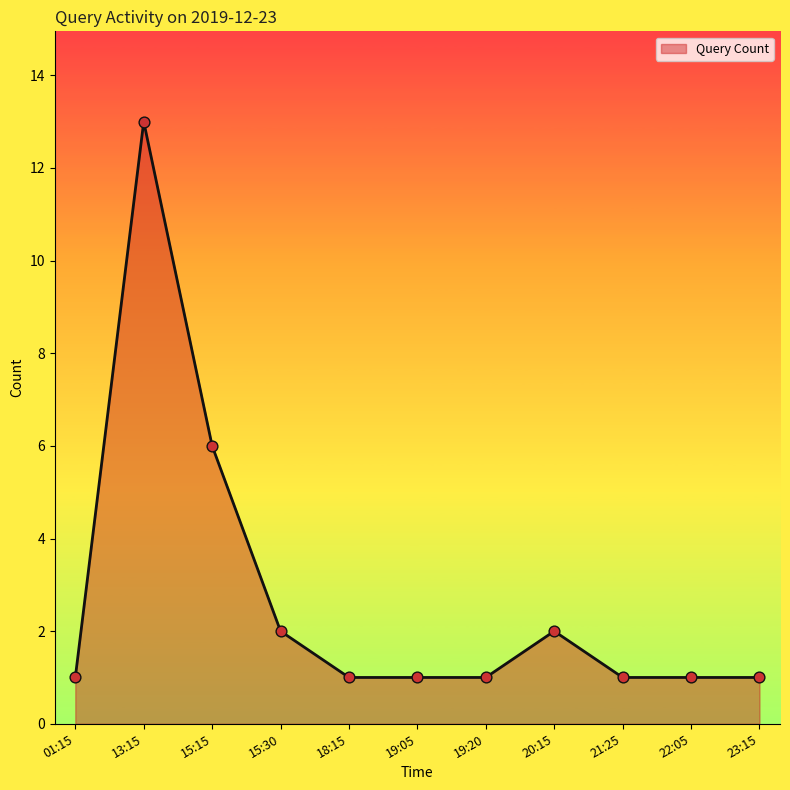

What is the change in value from 15:15 to 23:15?

-5